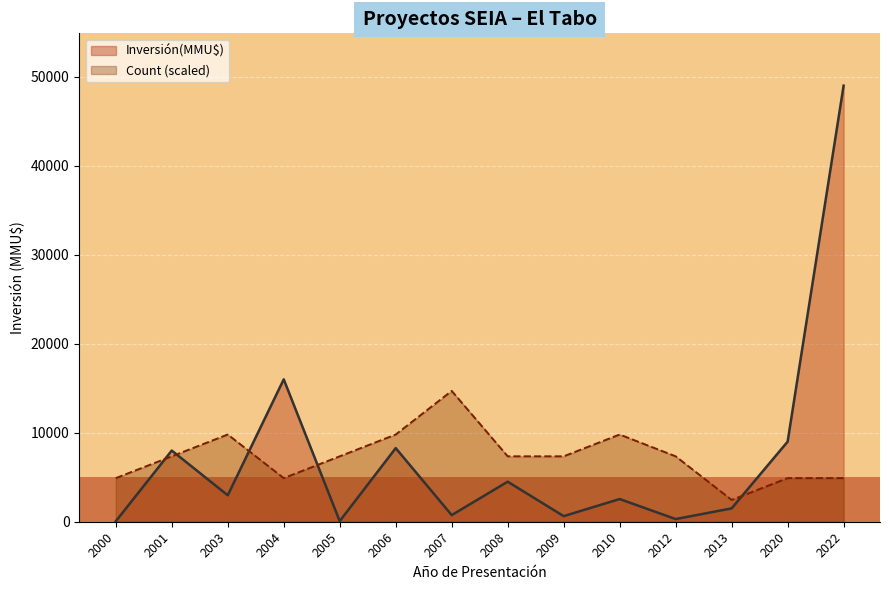

Where does the Count (scaled) series first go above 7350?

2003